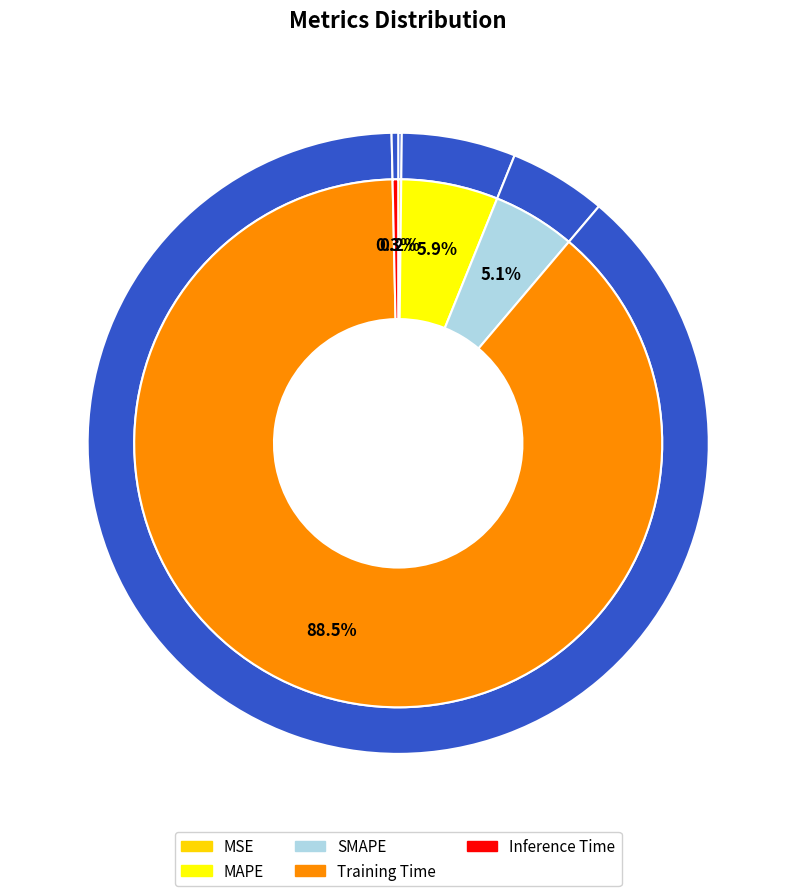

The SMAPE slice represents 11% of the pie. True or false?

False